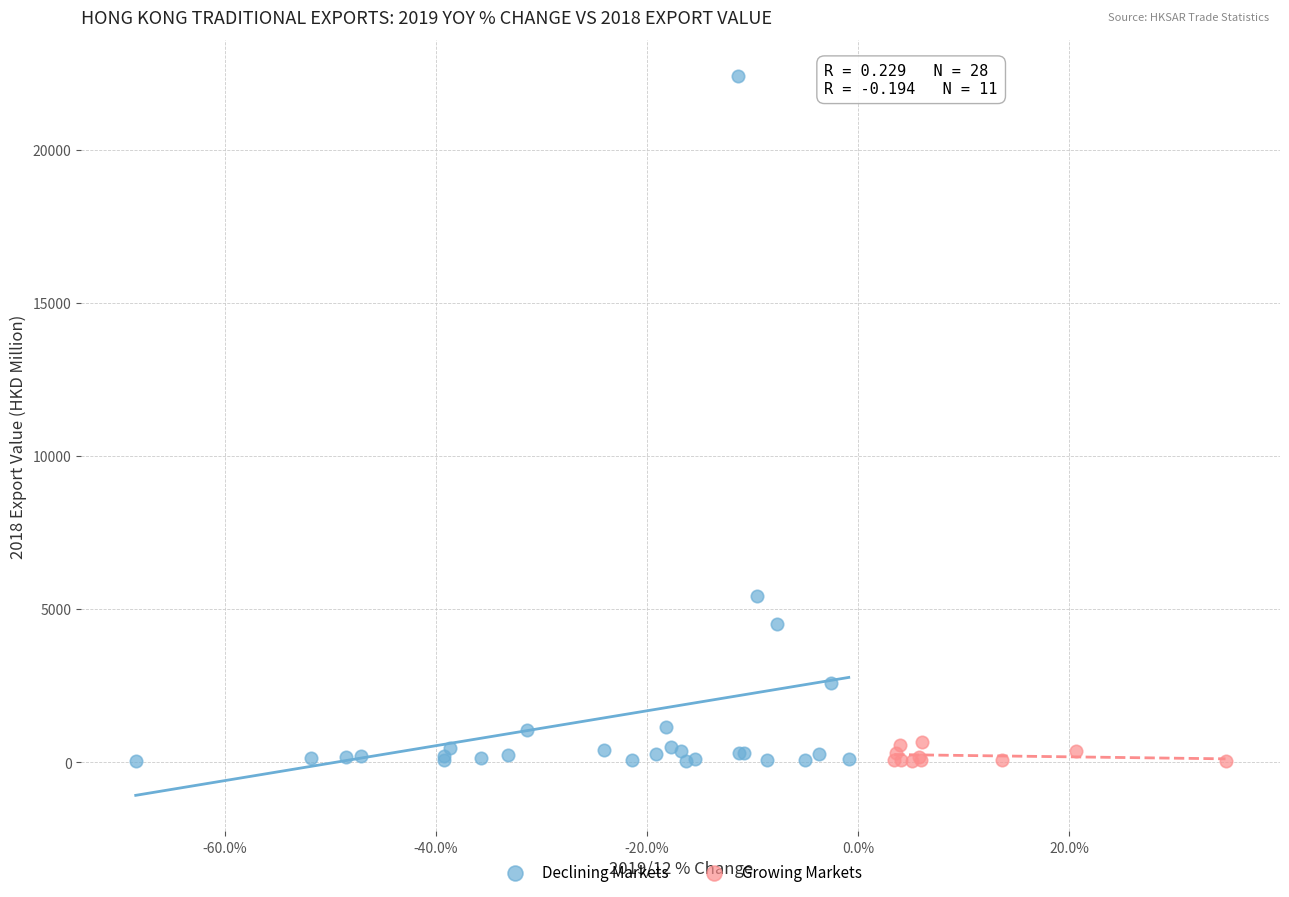

Which series reaches the maximum Y coordinate?

Declining Markets